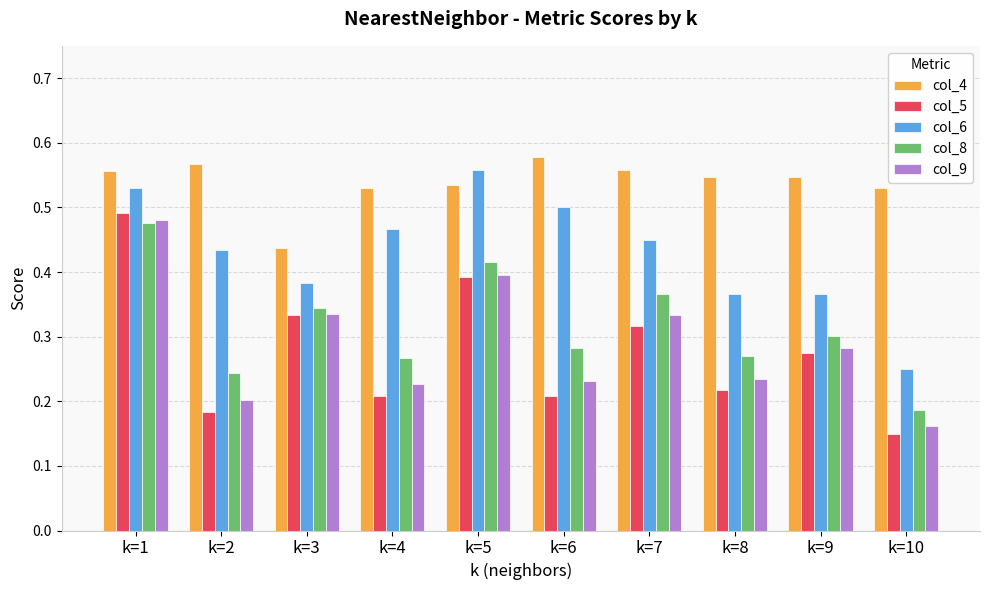

What are all the series names shown in the legend?

col_4, col_5, col_6, col_8, col_9